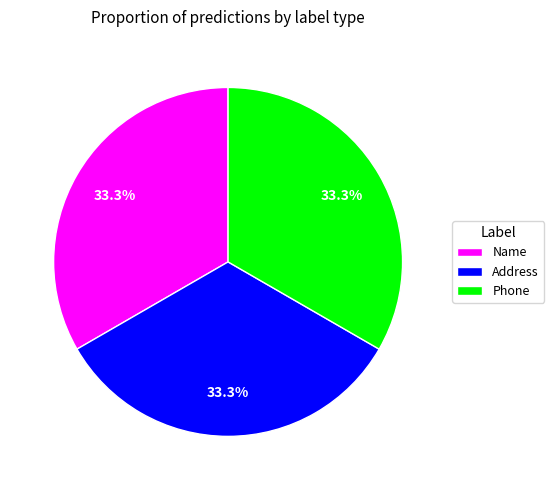

Does Address account for over 50% of the chart?

No